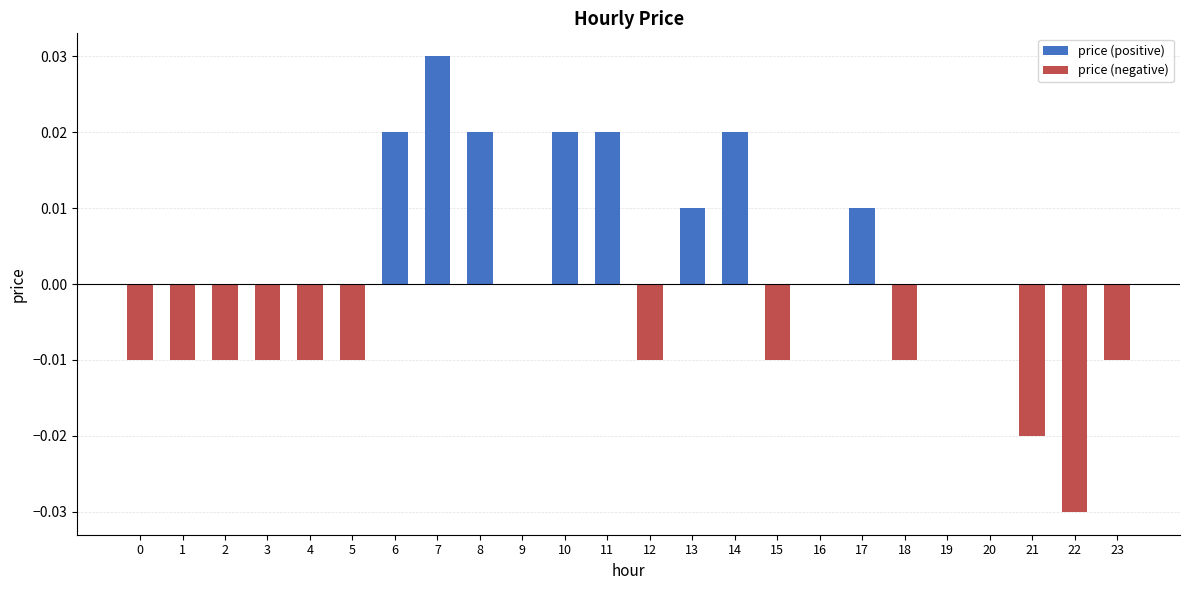

How many distinct data groups are displayed?

2